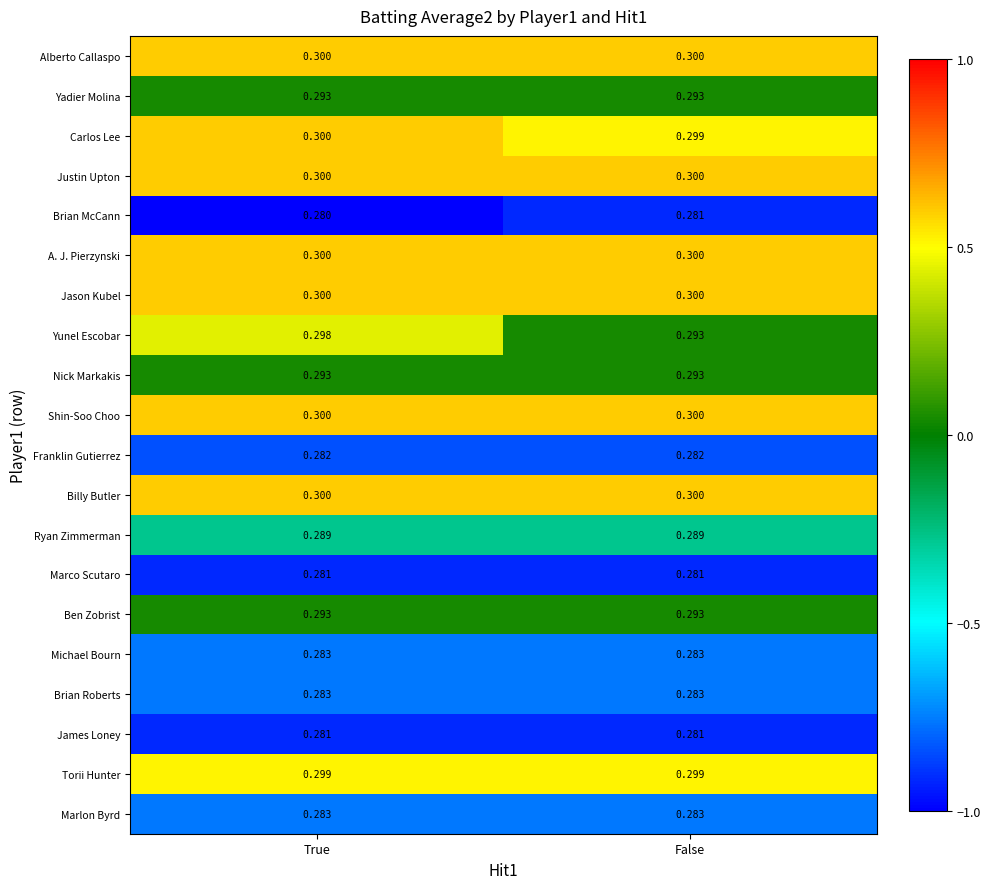

Between True and False, which series saw the biggest shift?

Yunel Escobar